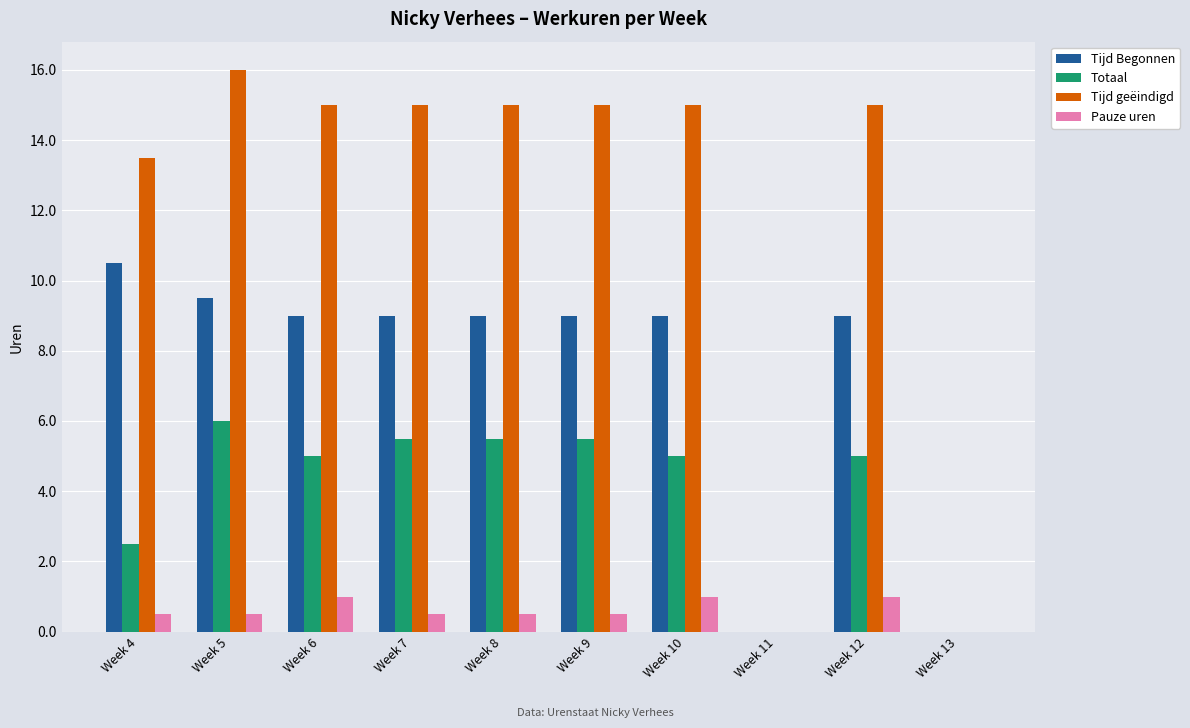

Which category has the highest value across all series?

Week 5